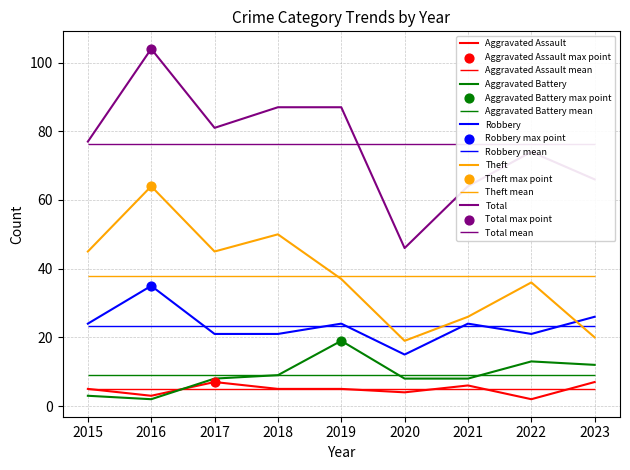

Is the value of Aggravated Battery at 2023 greater than the value of Theft at 2017?

No